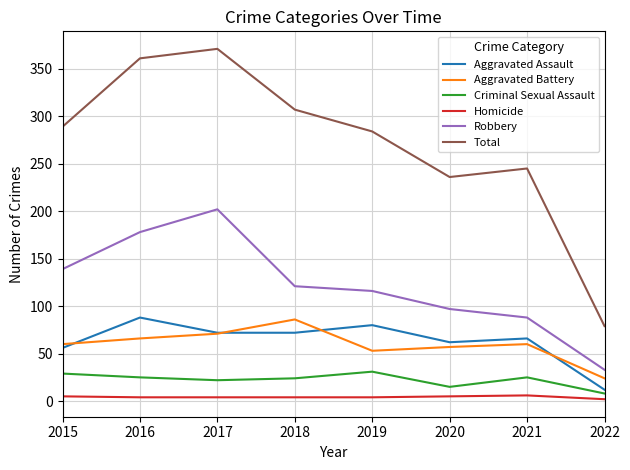

Is the value of Total at 2018 greater than the value of Homicide at 2021?

Yes